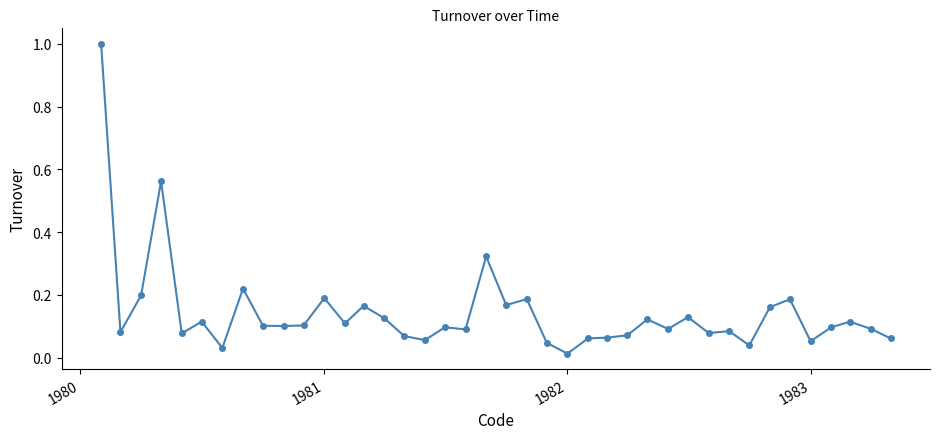

What is the maximum value shown in the chart?

1.0